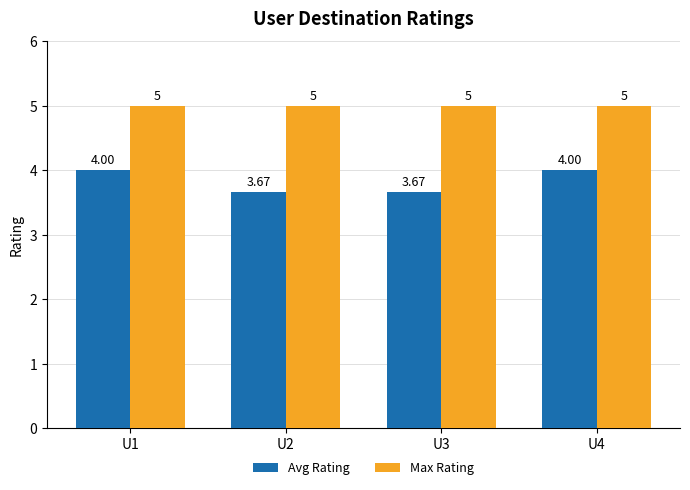

The Max Rating series shows 2.9 at U1. True or false?

False